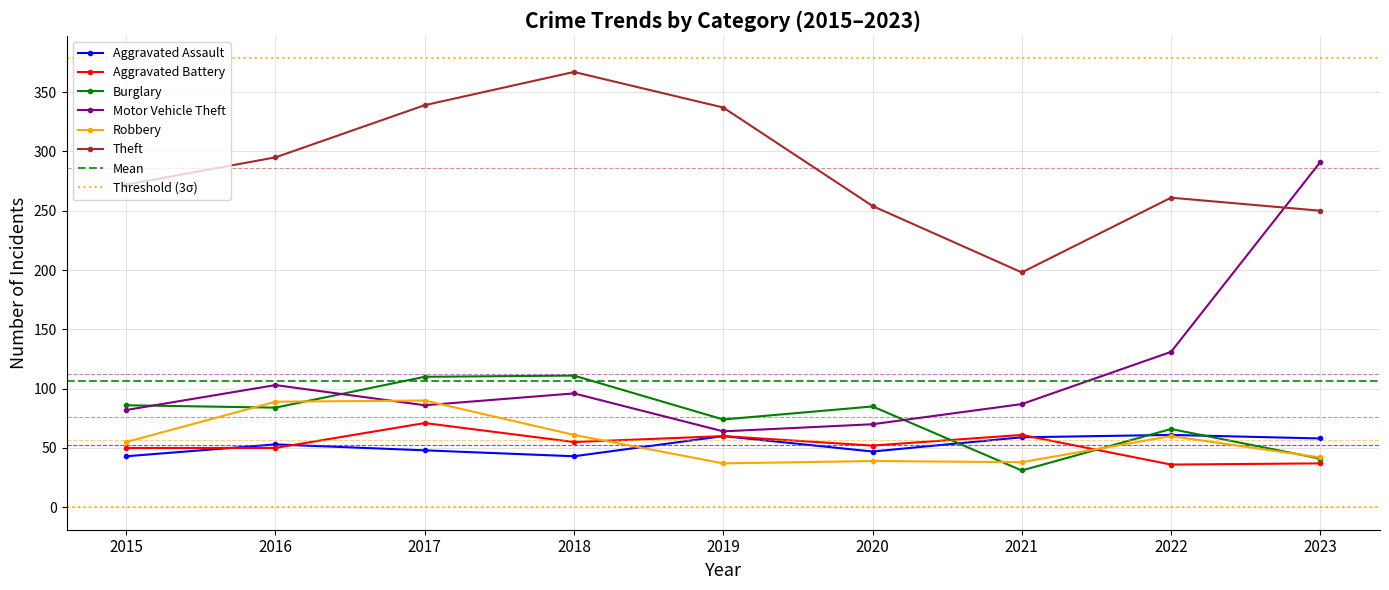

Between 2017 and 2021, which series saw the biggest shift?

Theft